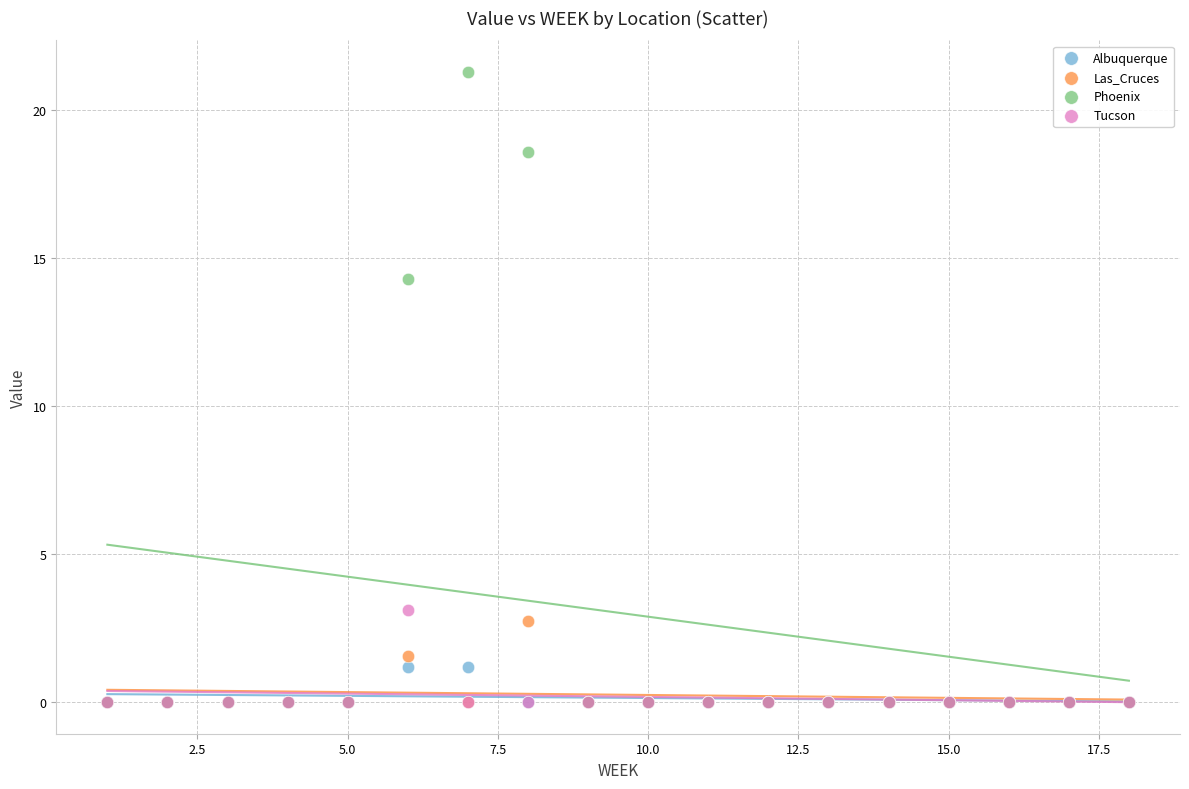

Across all series, what Y value is closest to 10?

14.3